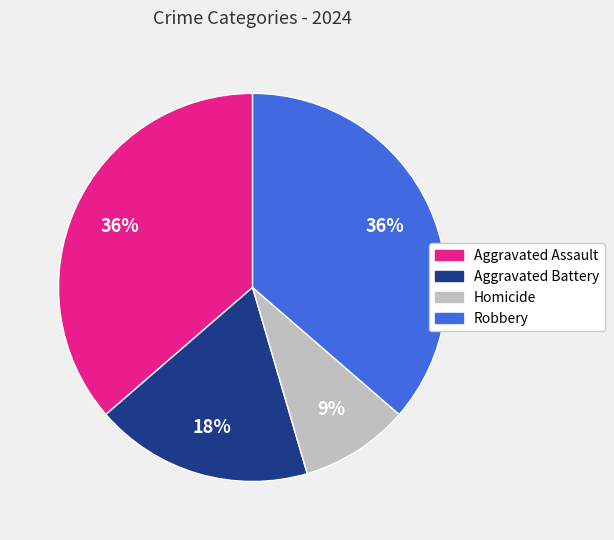

Is Homicide the majority of the pie?

No